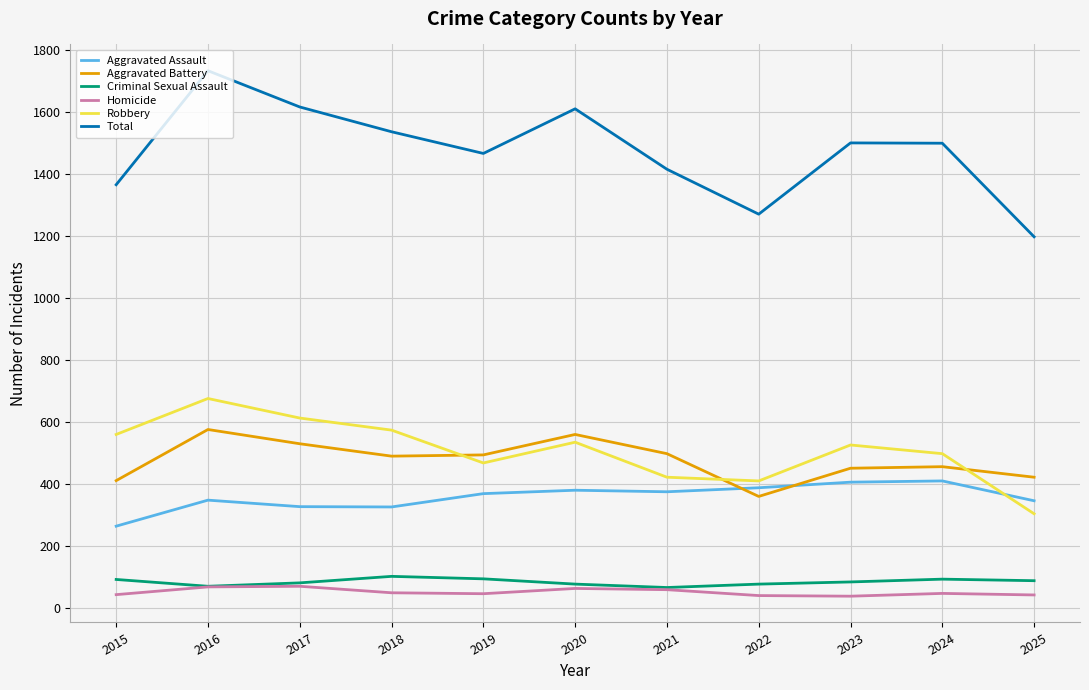

True or false: Homicide and Robbery cross at least once.

False